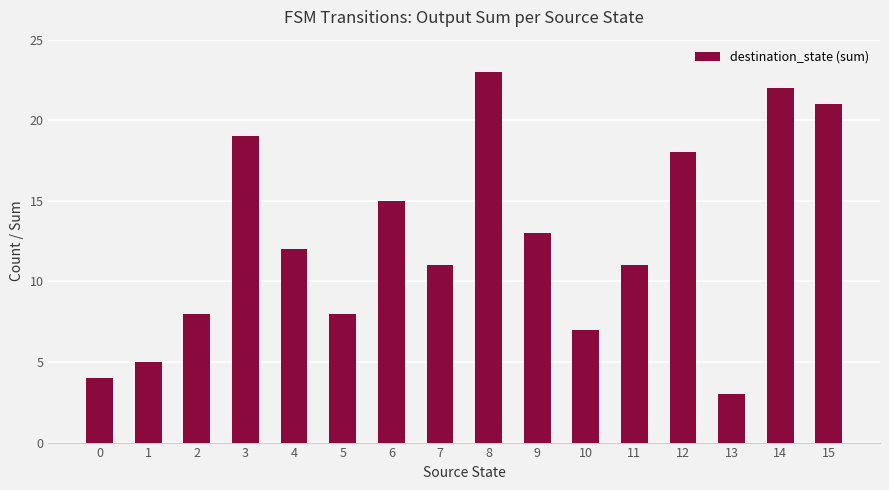

What is the ratio of the value at 15 to the value at 14?

1.0